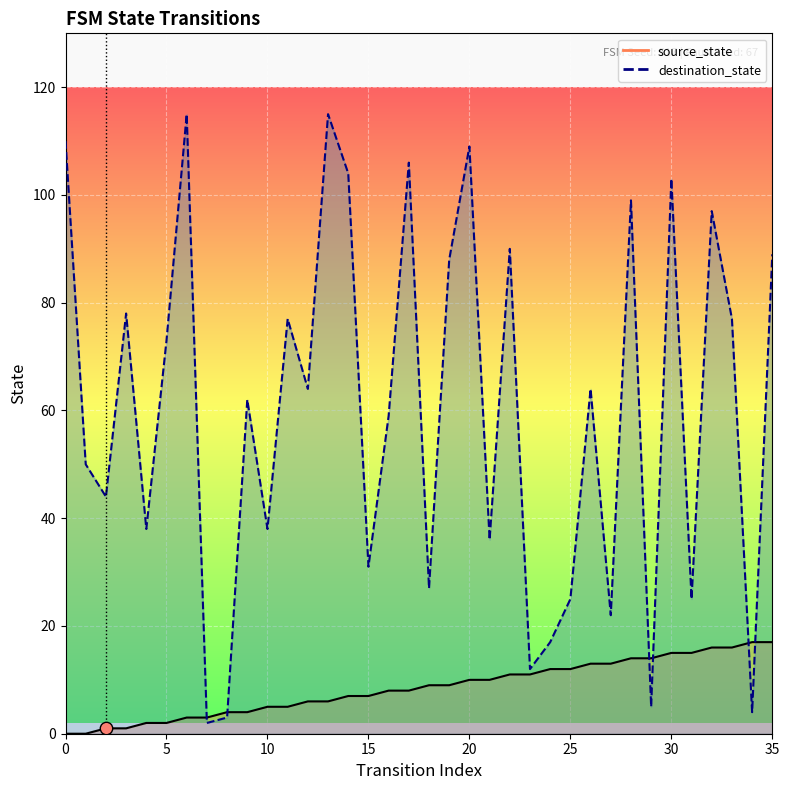

Which series has the largest total across all categories?

destination_state